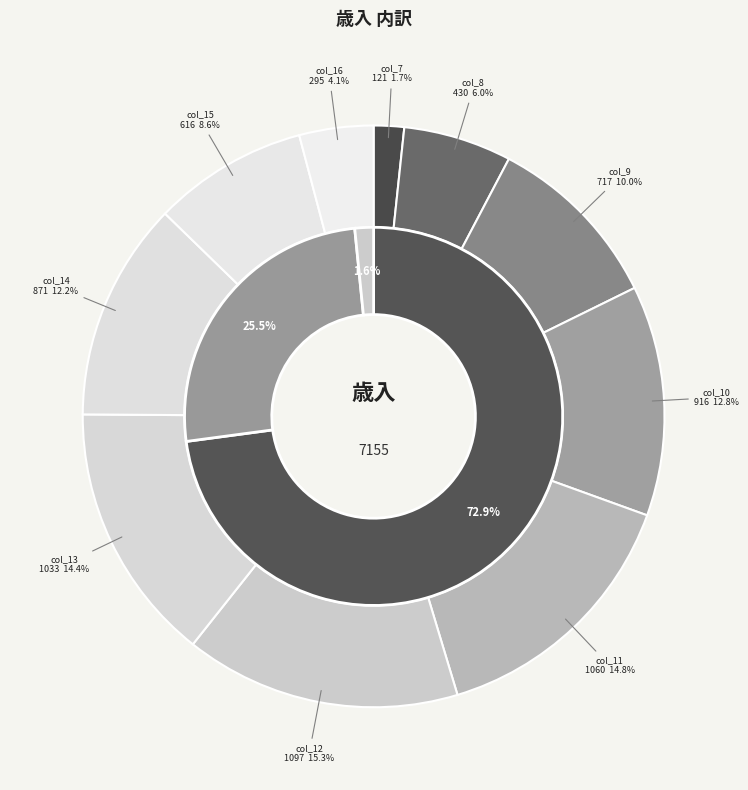

True or false: col_12 accounts for 23% of the total.

False